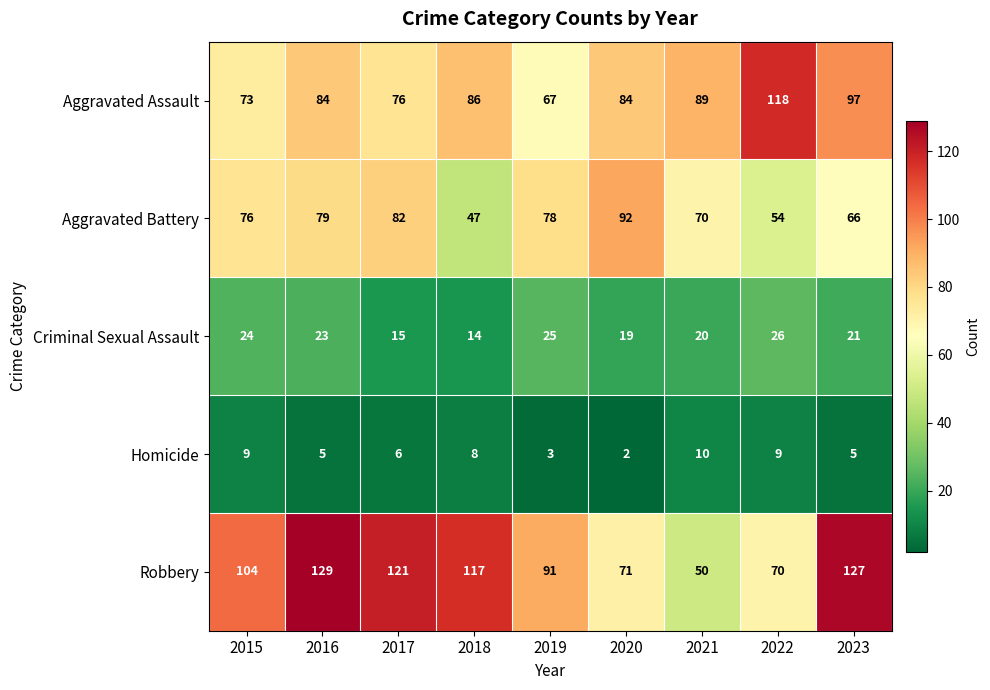

Rank the series by their maximum value, from highest to lowest.

Robbery, Aggravated Assault, Aggravated Battery, Criminal Sexual Assault, Homicide